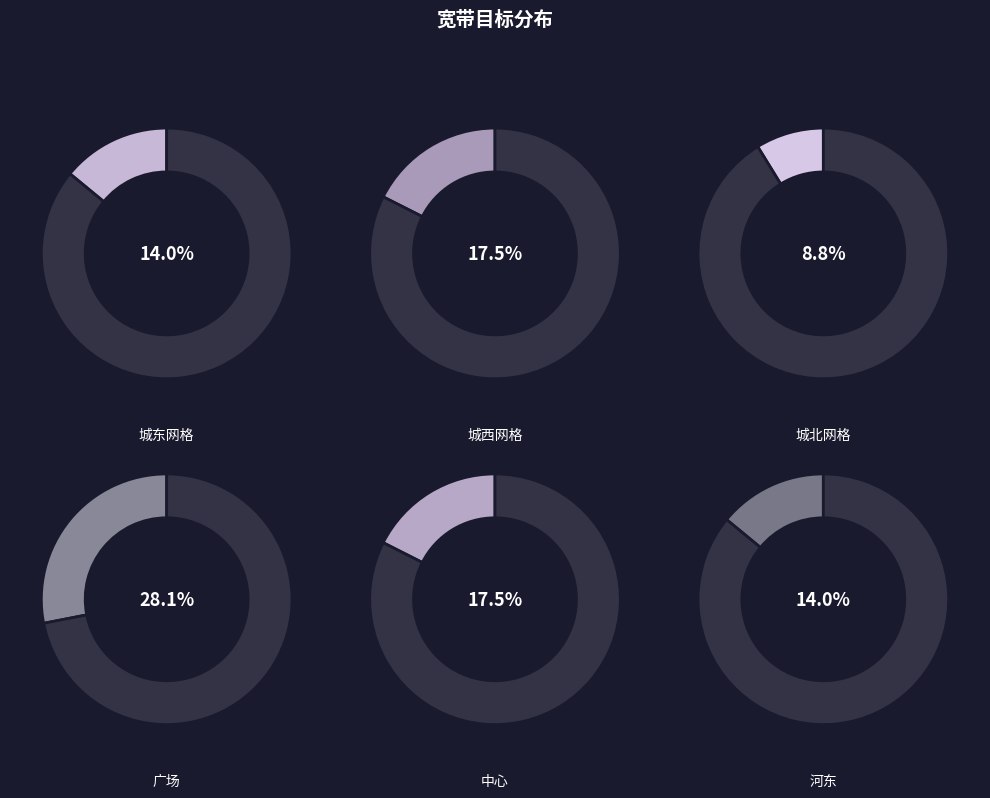

Is there any slice that represents more than half of the pie?

No